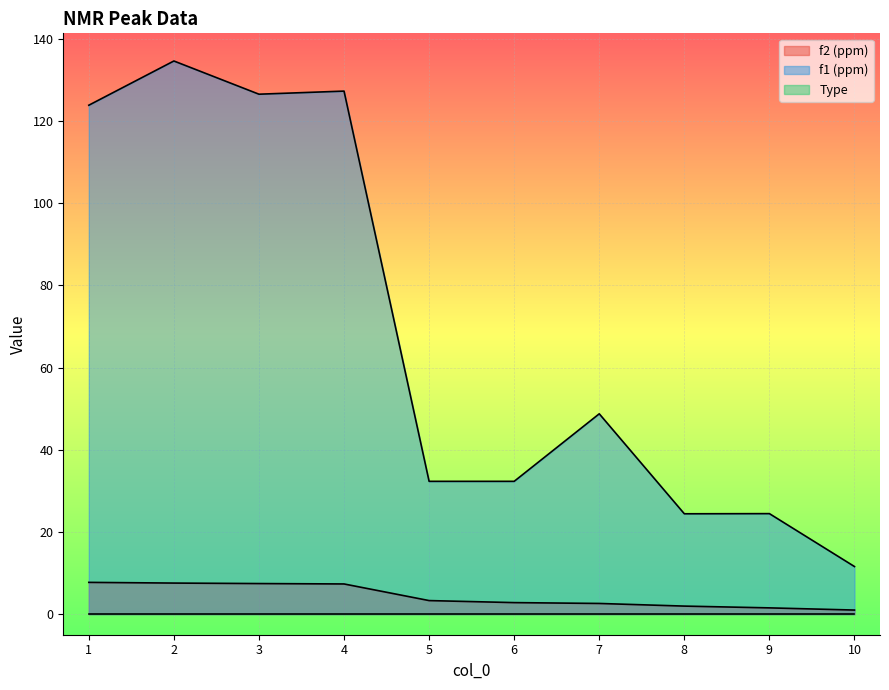

What is the approximate value of f1 (ppm) at 3?

126.5